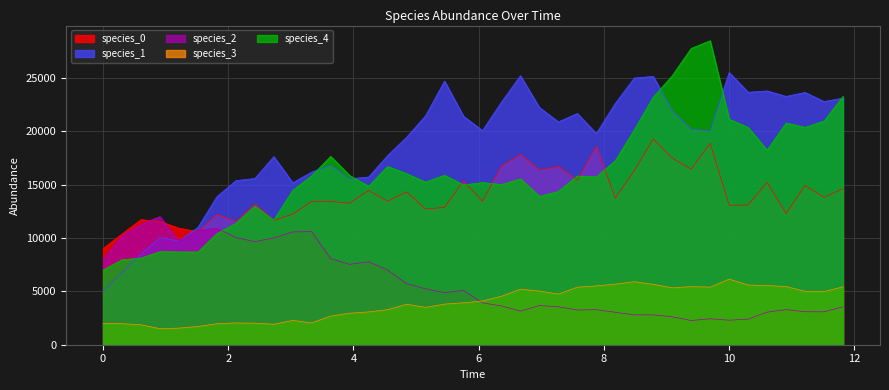

Rank the series by their maximum value, from lowest to highest.

species_3, species_2, species_0, species_1, species_4